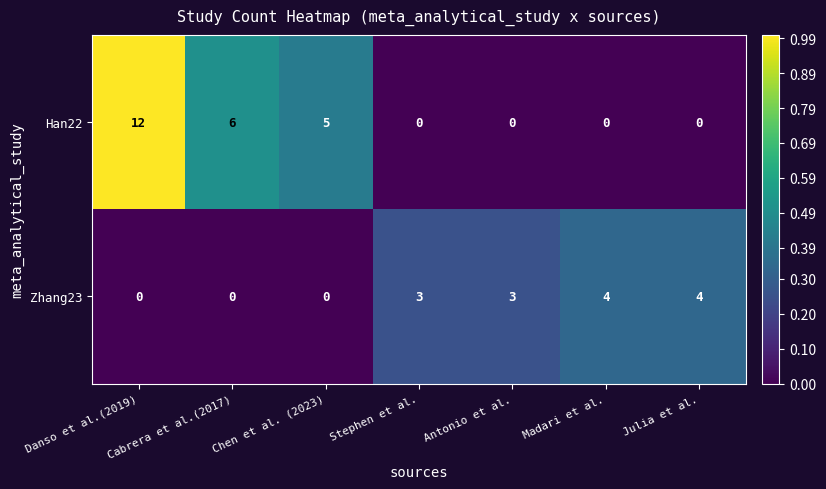

Count the number of data series in this chart.

2